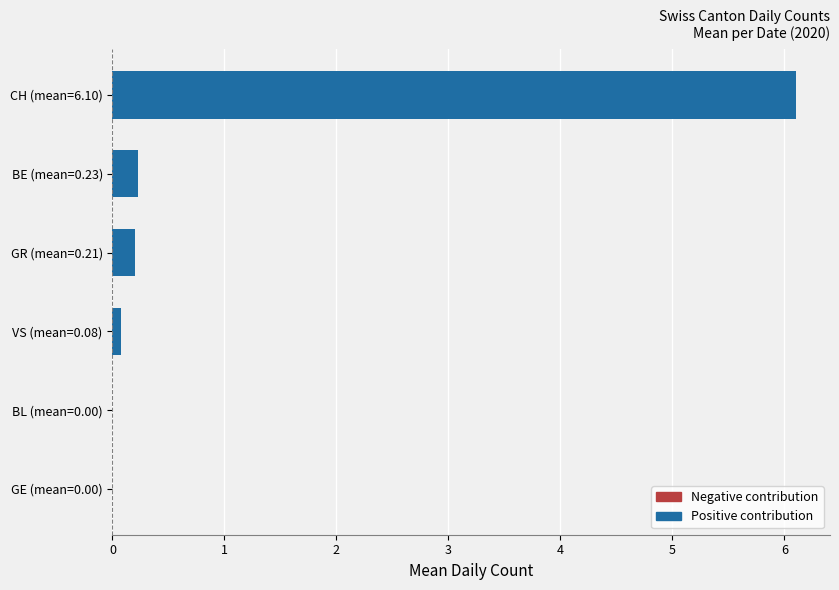

Reading bottom to top, transcribe all the data shown in this chart.

GE (mean=0.00)=0.0	BL (mean=0.00)=0.0	VS (mean=0.08)=0.1	GR (mean=0.21)=0.2	BE (mean=0.23)=0.2	CH (mean=6.10)=6.1